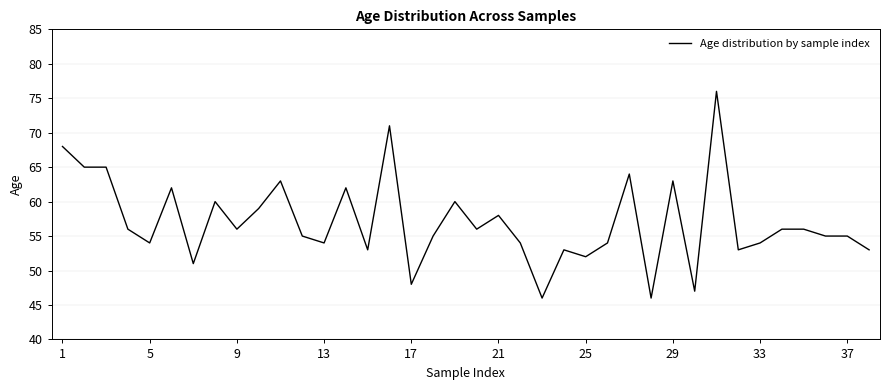

What is the average value?

57